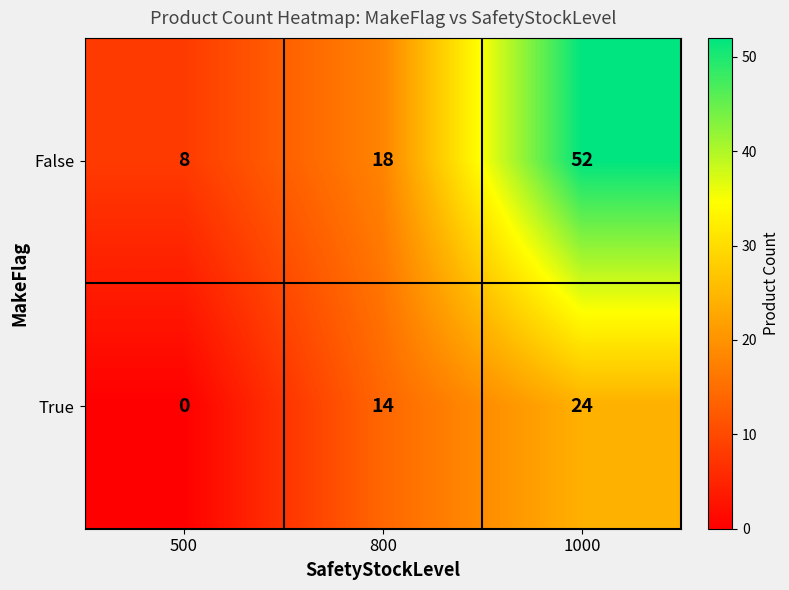

How many data points does each series have?

3